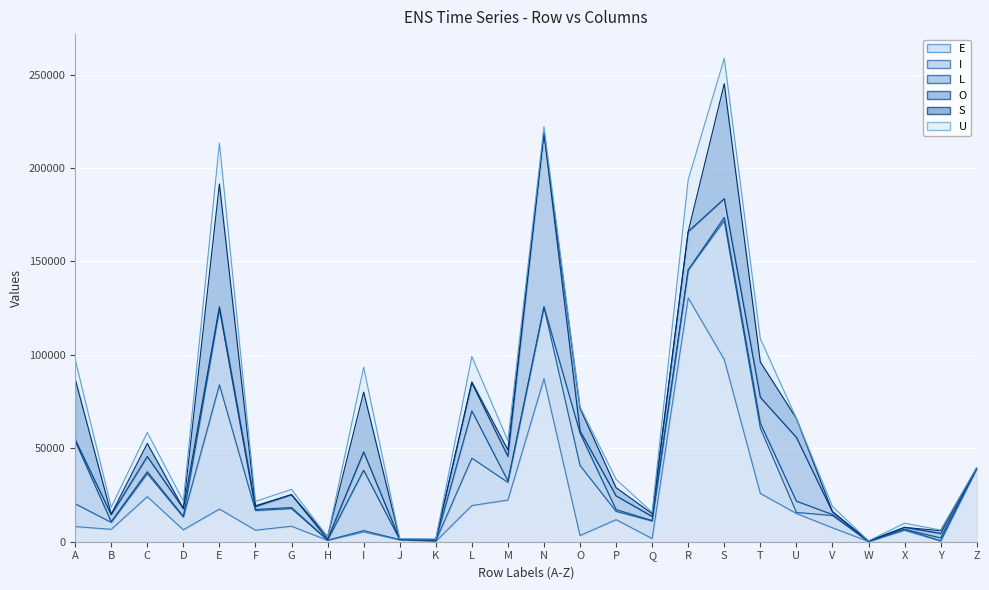

Reading left to right, transcribe all the data shown in this chart.

E: A=8103	B=6626	C=24136	D=6378	E=17505	F=6179	G=8293	H=724	I=5225	J=1025	K=196	L=19379	M=22286	N=87182	O=3313	P=11813	Q=1675	R=130516	S=97520	T=25870	U=15116	V=7466	W=135	X=6048	Y=427	Z=38867
I: A=12210	B=3750	C=12312	D=6806	E=66485	F=10506	G=9431	H=97	I=744	J=100	K=279	L=25367	M=9465	N=38478	O=37523	P=4432	Q=9414	R=14936	S=74333	T=34924	U=587	V=6562	W=15	X=618	Y=28	Z=340
L: A=33593	B=315	C=1040	D=361	E=40657	F=574	G=564	H=90	I=32296	J=8	K=142	L=25298	M=778	N=79	O=17295	P=952	Q=220	R=8	S=1765	T=2633	U=6025	V=519	W=11	X=1	Y=1572	Z=27
O: A=820	B=3748	C=8135	D=4236	E=1116	F=1570	G=6820	H=396	I=9792	J=155	K=360	L=14990	M=13141	N=93032	O=1176	P=7357	Q=2203	R=20547	S=10002	T=13861	U=34118	V=1463	W=111	X=1011	Y=2406	Z=287
S: A=32426	B=310	C=6987	D=34	E=65753	F=409	G=161	H=1283	I=32033	J=94	K=299	L=533	M=3513	N=240	O=12152	P=4378	Q=1530	R=28	S=61553	T=18903	U=10150	V=107	W=188	X=0	Y=1460	Z=2
U: A=10437	B=3715	C=5917	D=3903	E=21898	F=2383	G=2734	H=71	I=13327	J=181	K=159	L=13567	M=4930	N=3099	O=730	P=4481	Q=742	R=27733	S=13599	T=12528	U=21	V=2773	W=4	X=2234	Y=342	Z=193